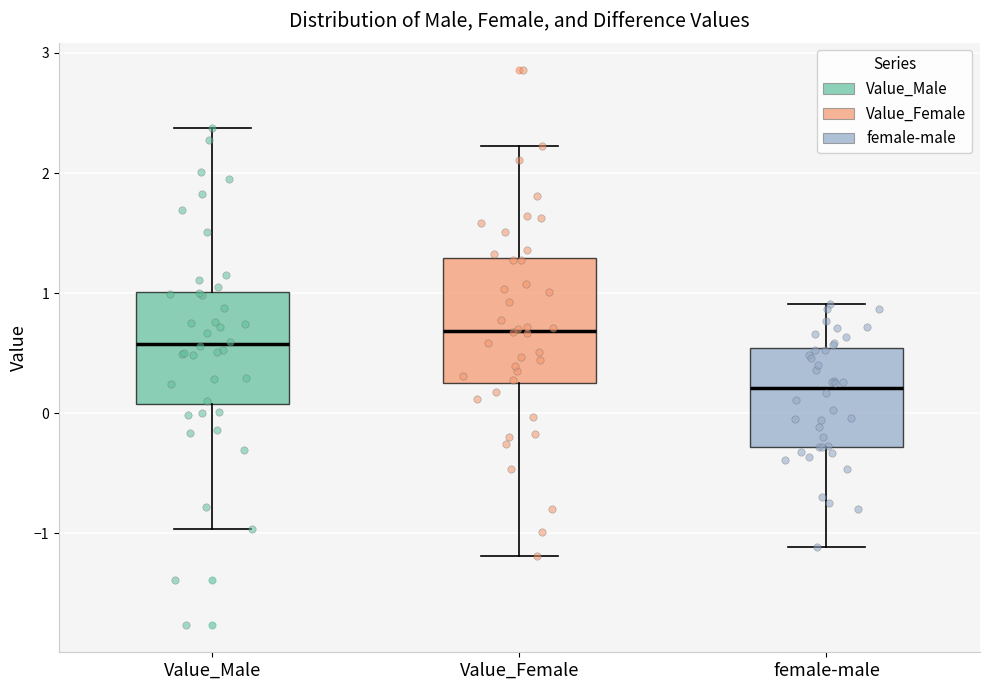

Which box is the tallest, from its lower edge to its upper edge?

Value_Female